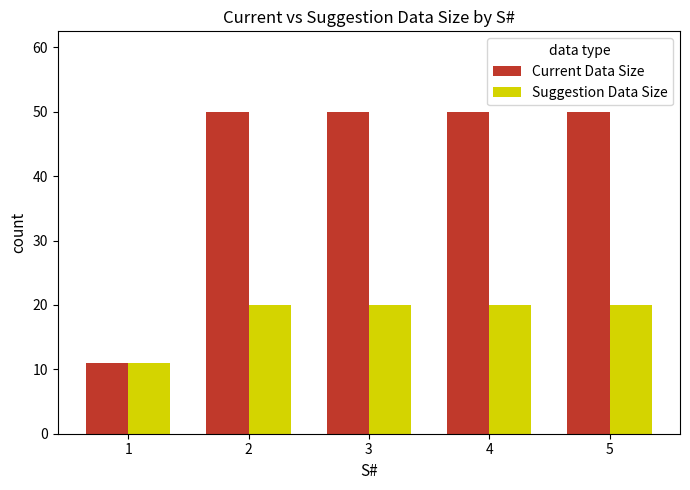

What is the spread (max minus min) of values at 3?

30